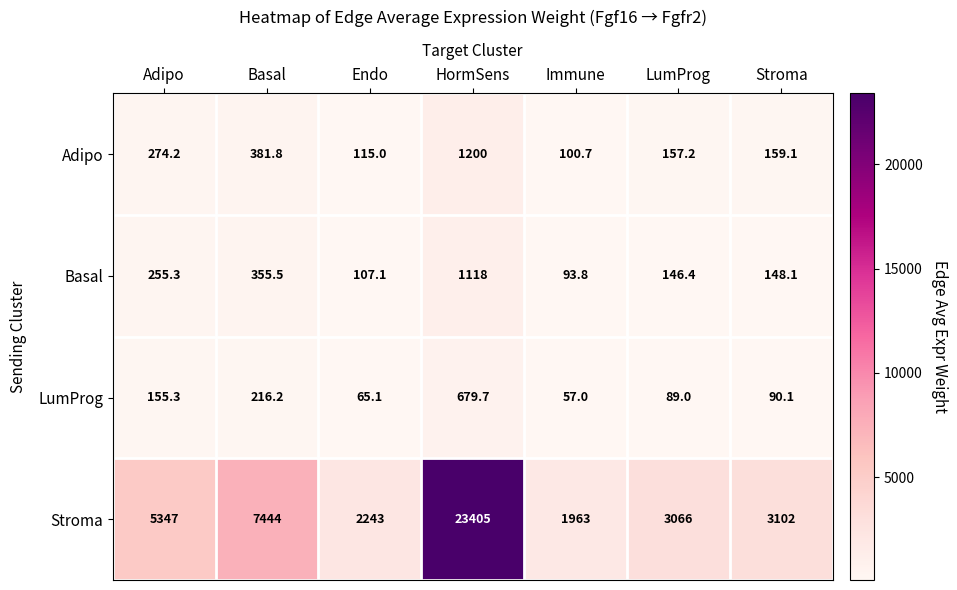

Reading left to right, extract all data points from this chart.

Adipo: Adipo=274.2	Basal=381.8	Endo=115.0	HormSens=1200.0	Immune=100.7	LumProg=157.2	Stroma=159.1
Basal: Adipo=255.3	Basal=355.5	Endo=107.1	HormSens=1118.0	Immune=93.8	LumProg=146.4	Stroma=148.1
LumProg: Adipo=155.3	Basal=216.2	Endo=65.1	HormSens=679.7	Immune=57.0	LumProg=89.0	Stroma=90.1
Stroma: Adipo=5347.0	Basal=7444.0	Endo=2243.0	HormSens=23405.0	Immune=1963.0	LumProg=3066.0	Stroma=3102.0